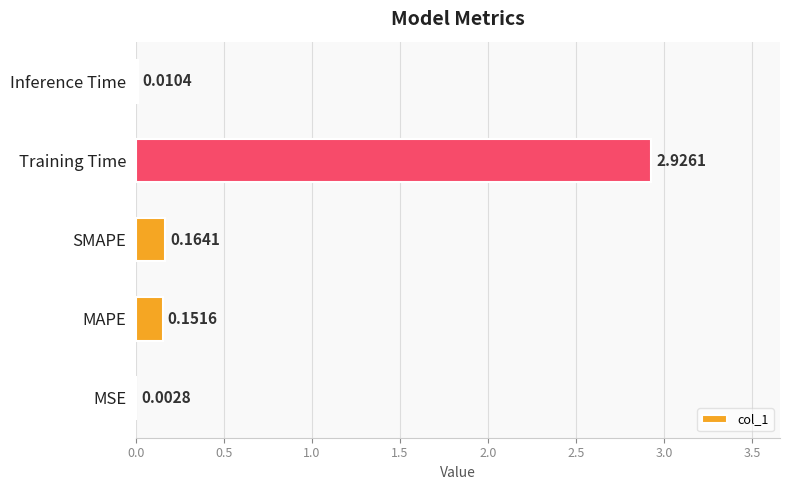

Where is the data nearest to the value 1?

SMAPE